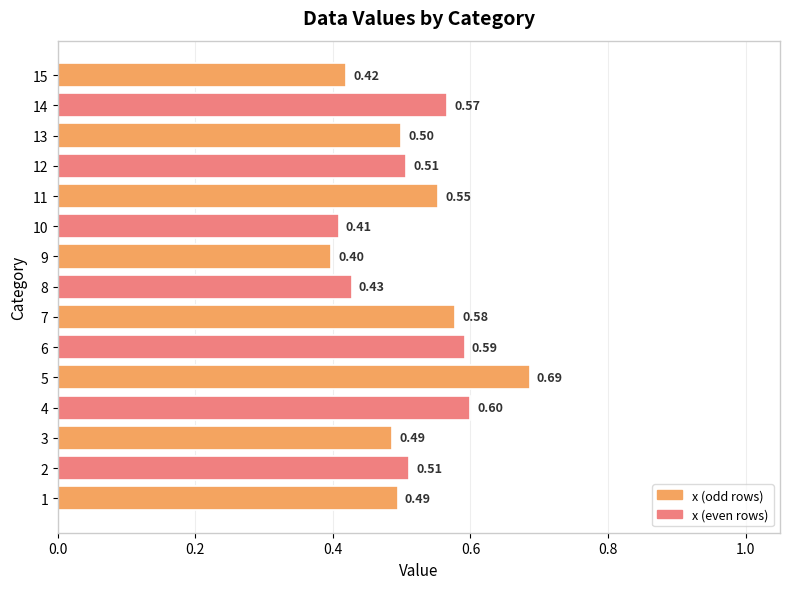

Which label corresponds to the smallest value in the chart?

9